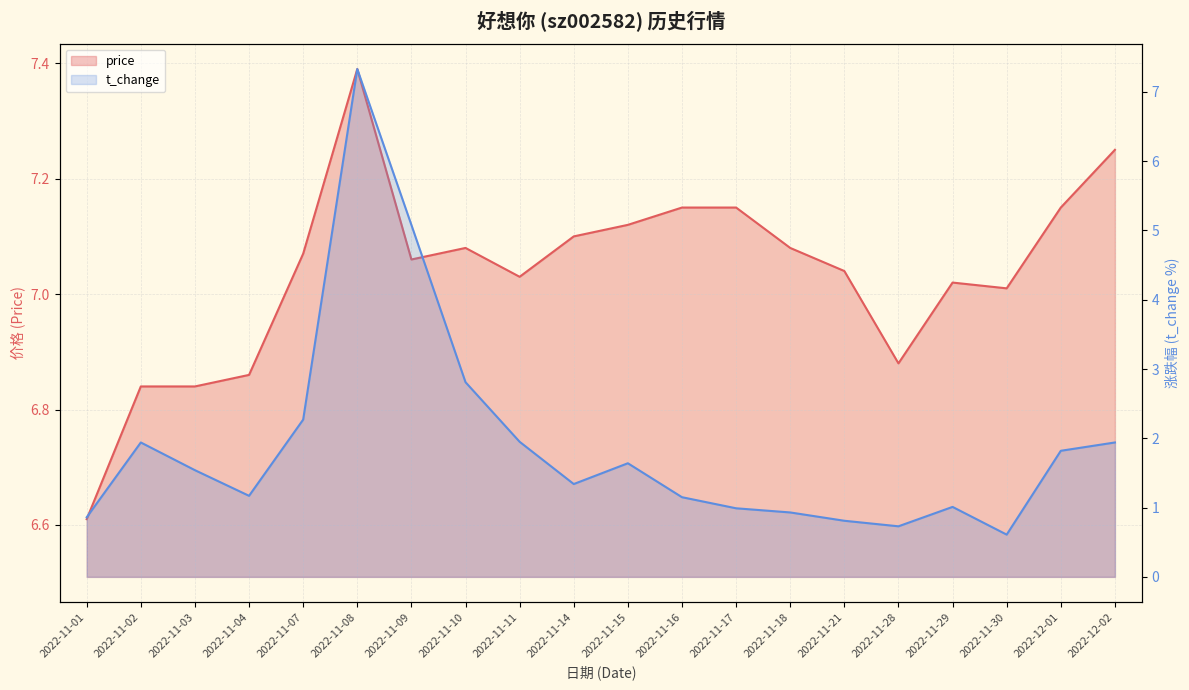

Where does the price series first go above 7?

2022-11-07